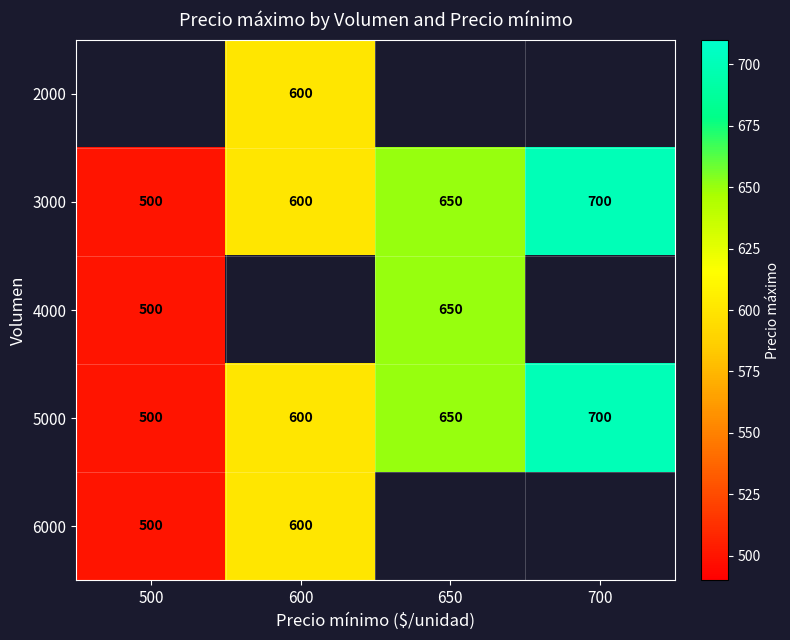

Is it true that 6000 equals 500 at 500?

True